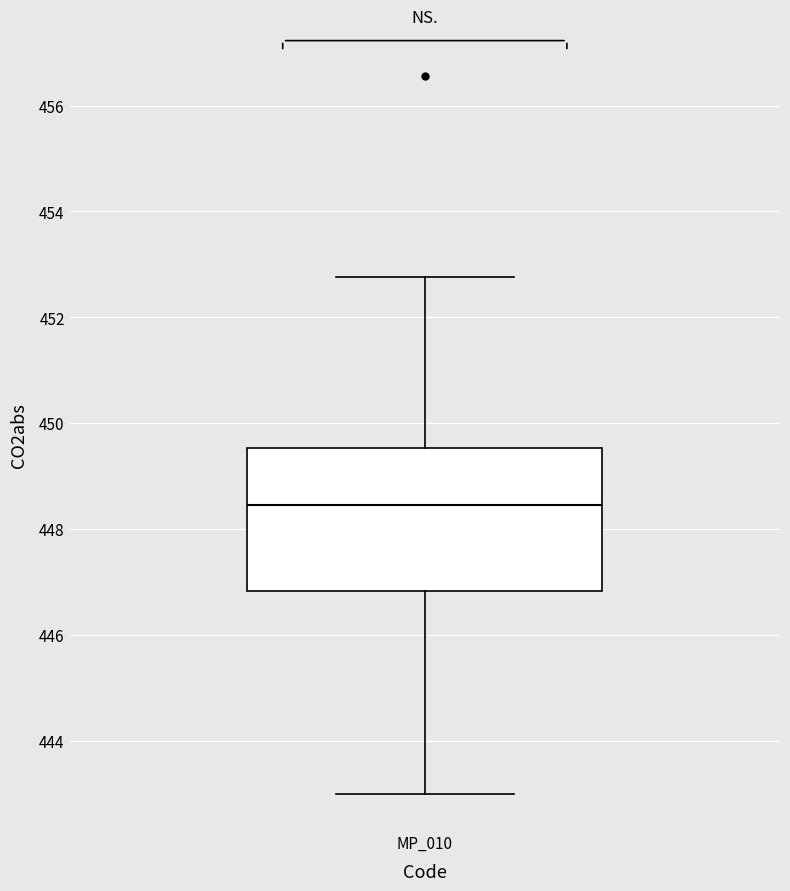

Read this box plot against the y-axis: the position of the median line, the range covered by the box, and the ends of both whiskers. The values are not printed on the chart, so give them approximately, as read against the axis.

median 448.4, box 446.8 to 449.6, whiskers 443.0 to 452.8